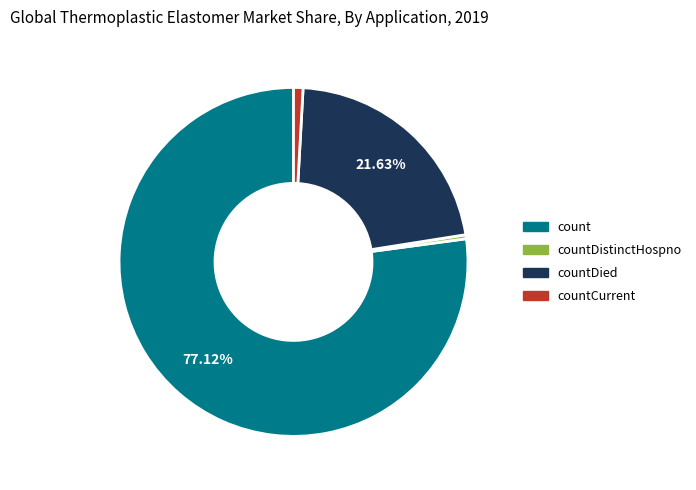

Count the number of slices in the pie.

4